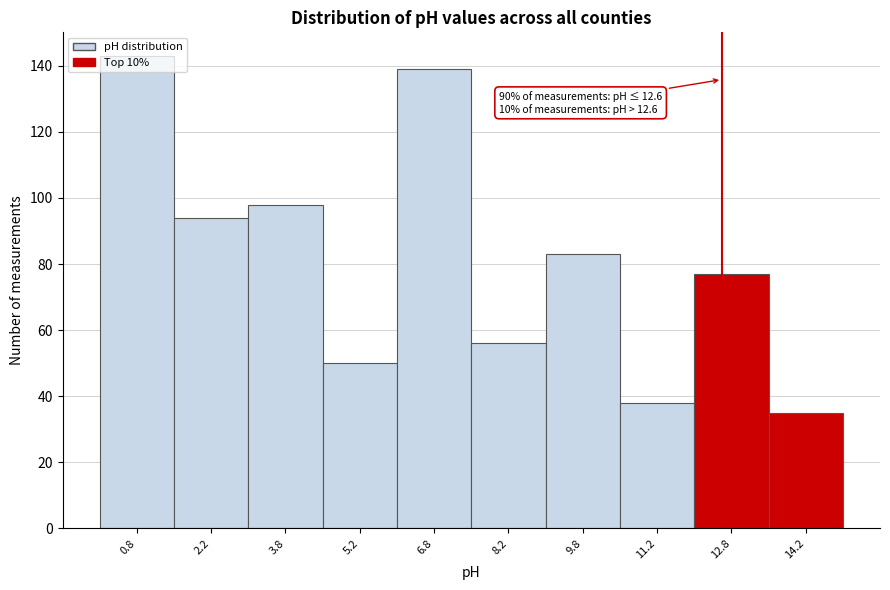

Over which range of the x-axis is the bar tallest?

0.0 to 1.5